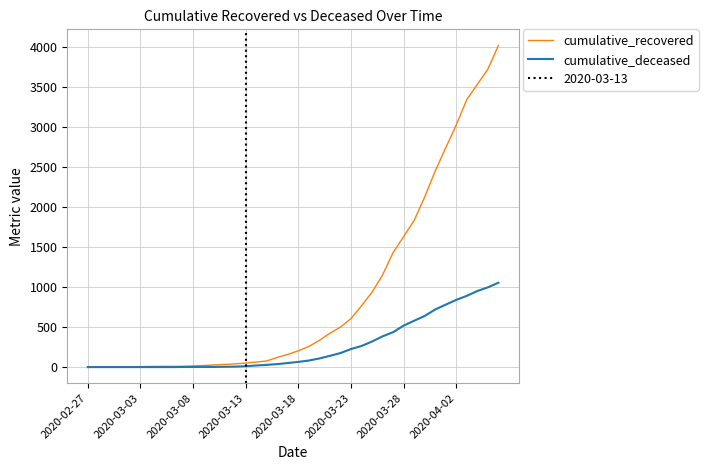

Which category has the lowest value across all series?

2020-02-27